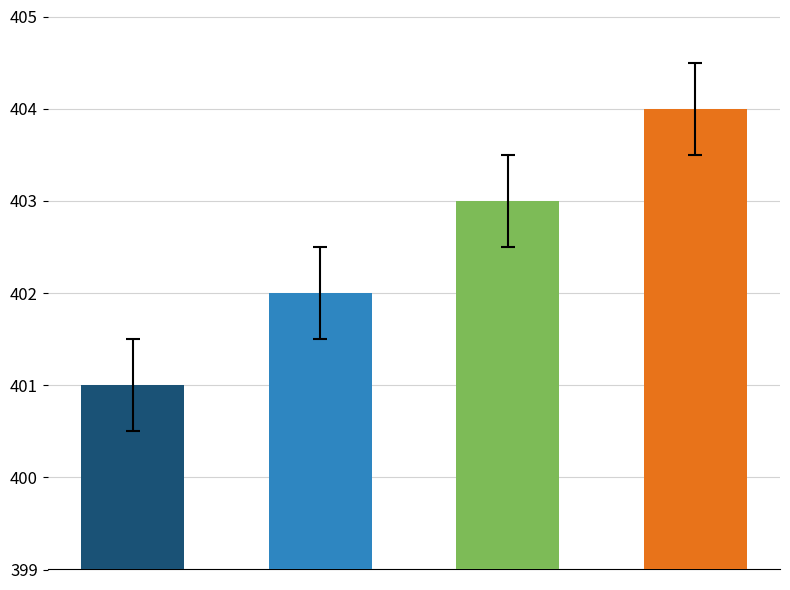

What is the maximum value shown in the chart?

404